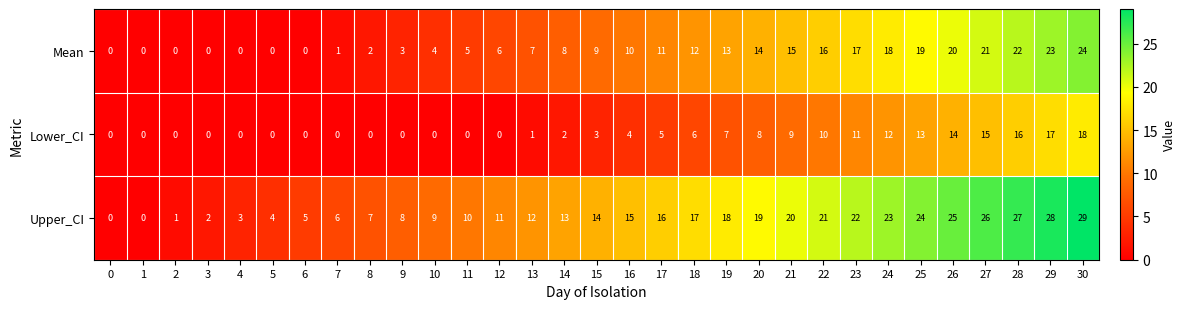

At which category is the sum across all series the highest?

30